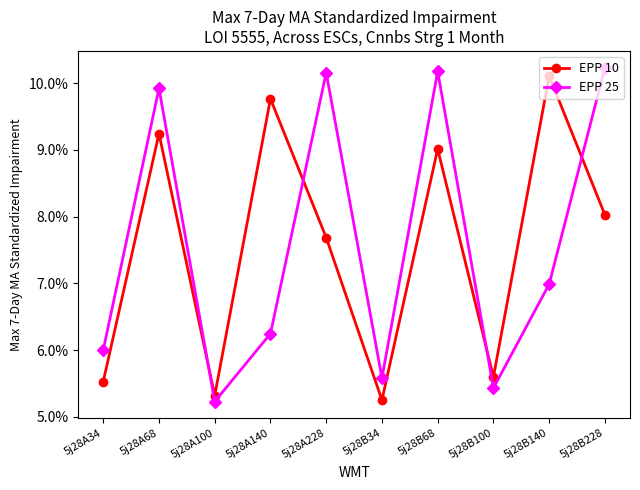

Is the value of EPP 25 at 5j28B228 greater than the value of EPP 10 at 5j28B228?

Yes